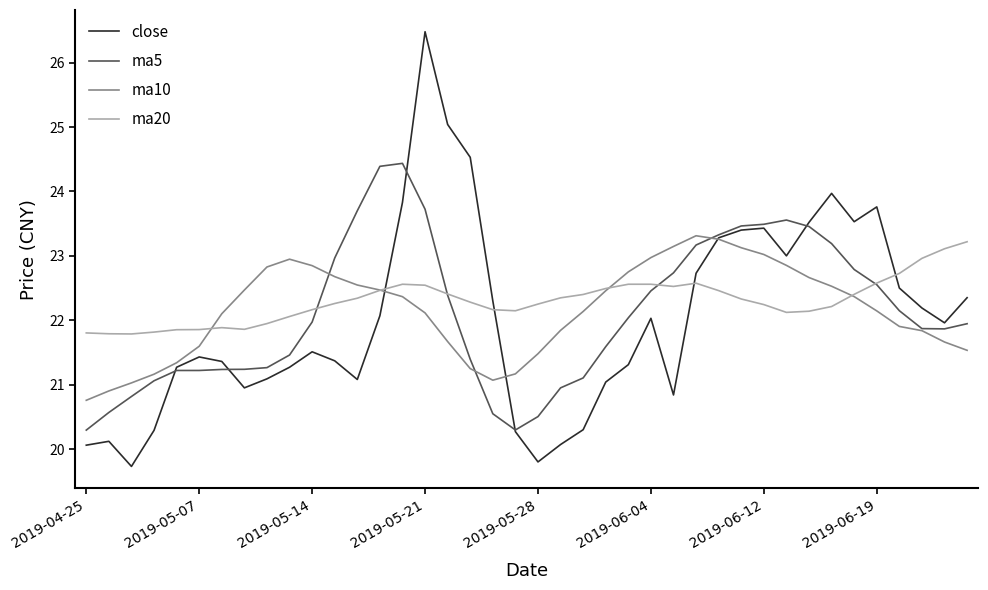

Count the number of data series in this chart.

4